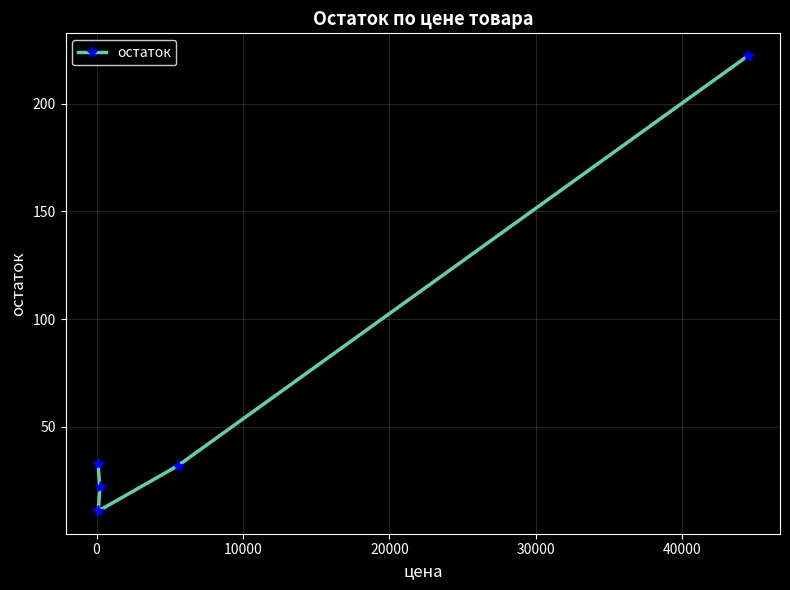

Reading left to right, what are all the values shown in this chart?

33	11	22	32	222